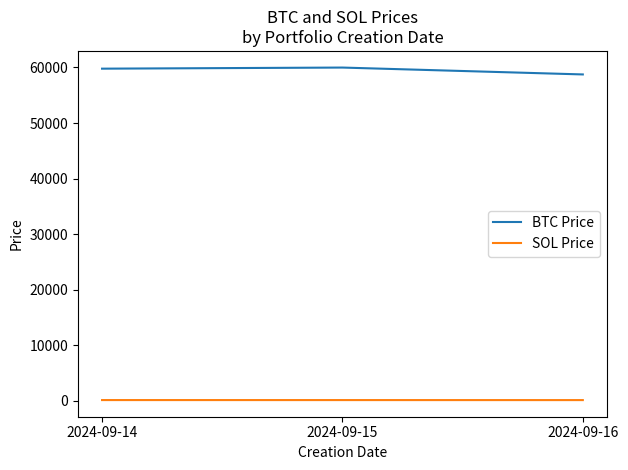

The value of BTC Price at 2024-09-16 is 58743.1. True or false?

True